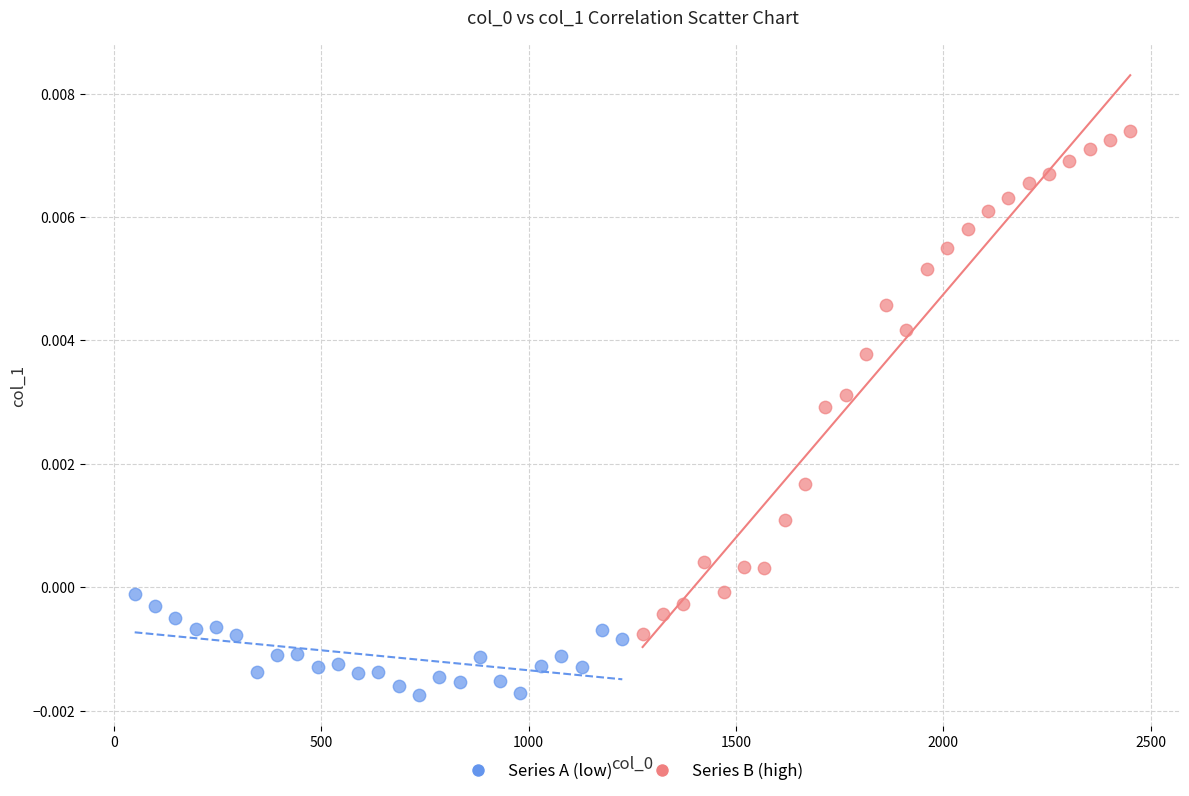

Which series reaches the maximum Y coordinate?

Series B (high)